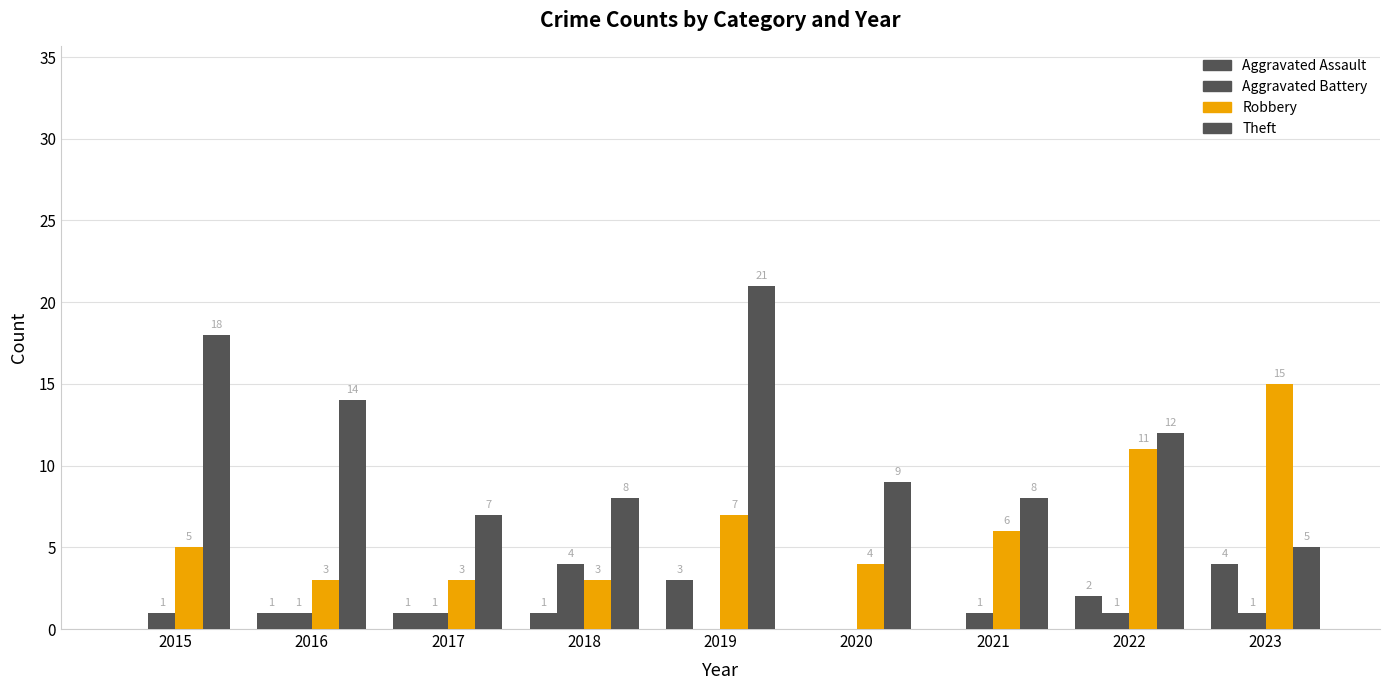

Reading left to right, what are all the values shown in this chart?

Aggravated Assault: 2015=0	2016=1	2017=1	2018=1	2019=3	2020=0	2021=0	2022=2	2023=4
Aggravated Battery: 2015=1	2016=1	2017=1	2018=4	2019=0	2020=0	2021=1	2022=1	2023=1
Robbery: 2015=5	2016=3	2017=3	2018=3	2019=7	2020=4	2021=6	2022=11	2023=15
Theft: 2015=18	2016=14	2017=7	2018=8	2019=21	2020=9	2021=8	2022=12	2023=5